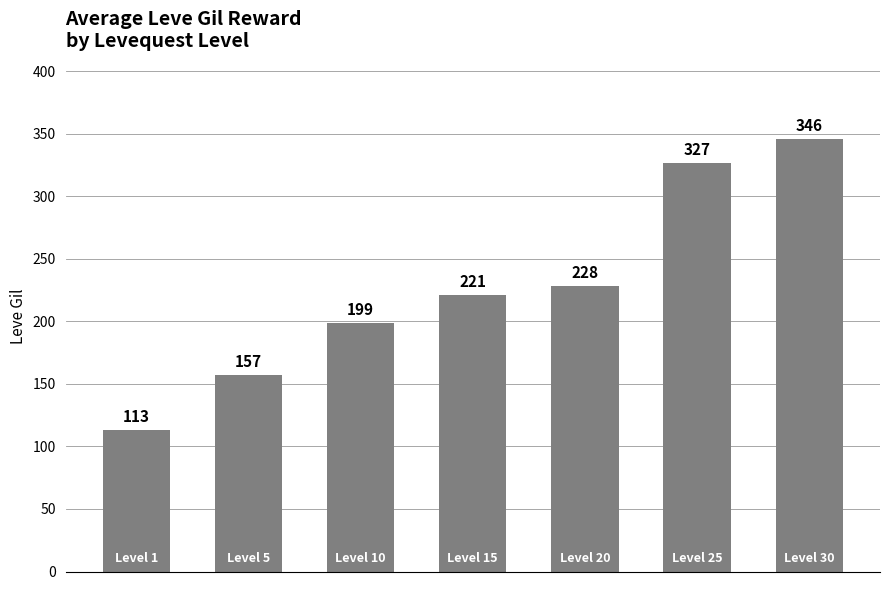

What is the smallest value displayed?

113